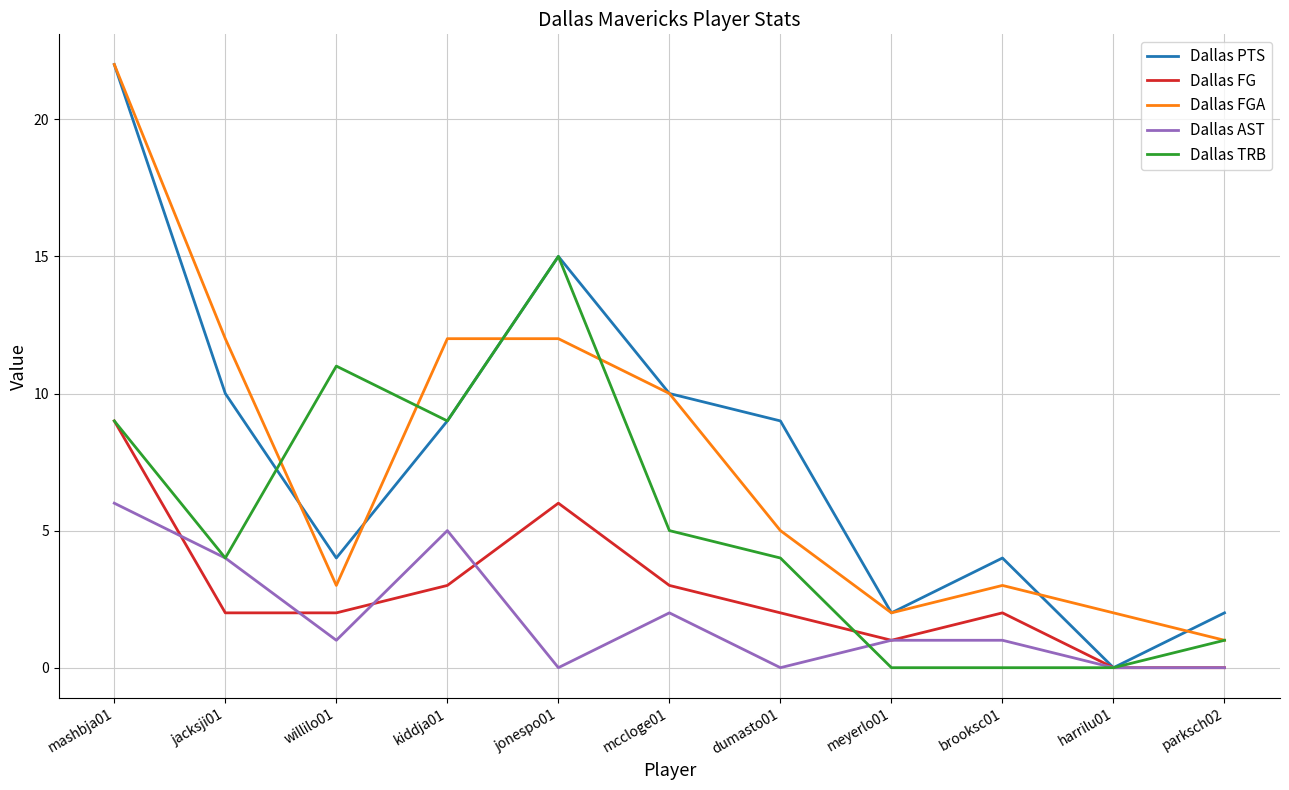

Where is the first local minimum for Dallas TRB?

jacksji01